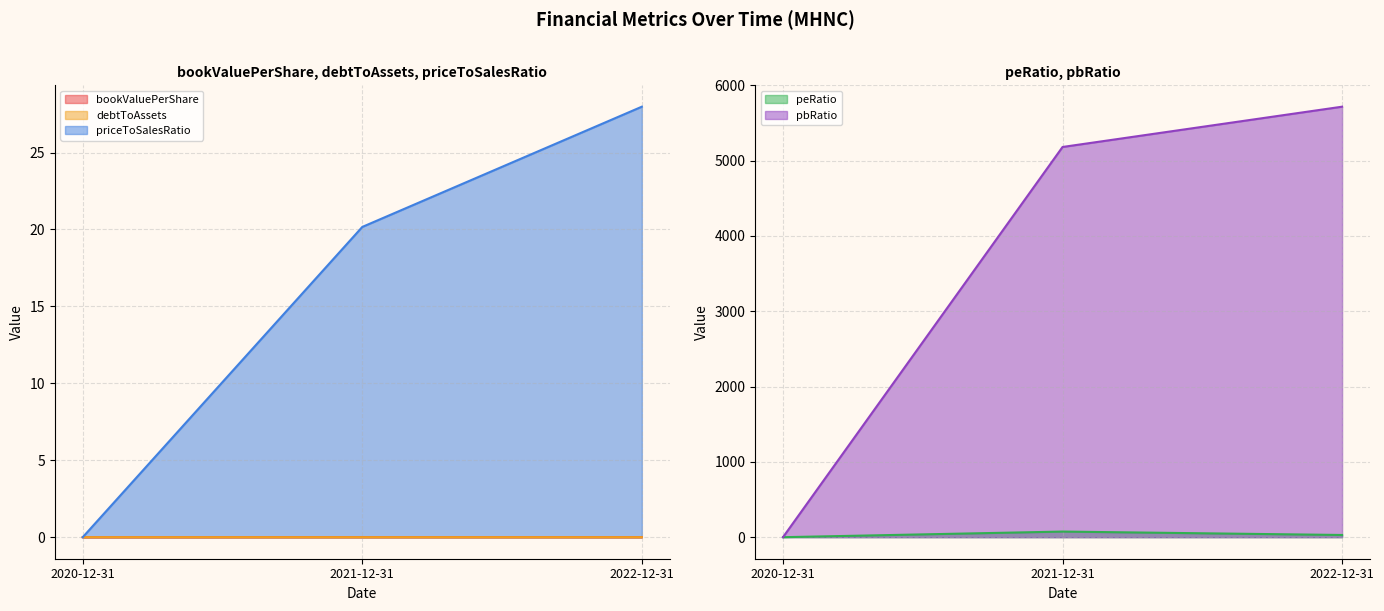

What is the label of the 1st point from the left?

2020-12-31